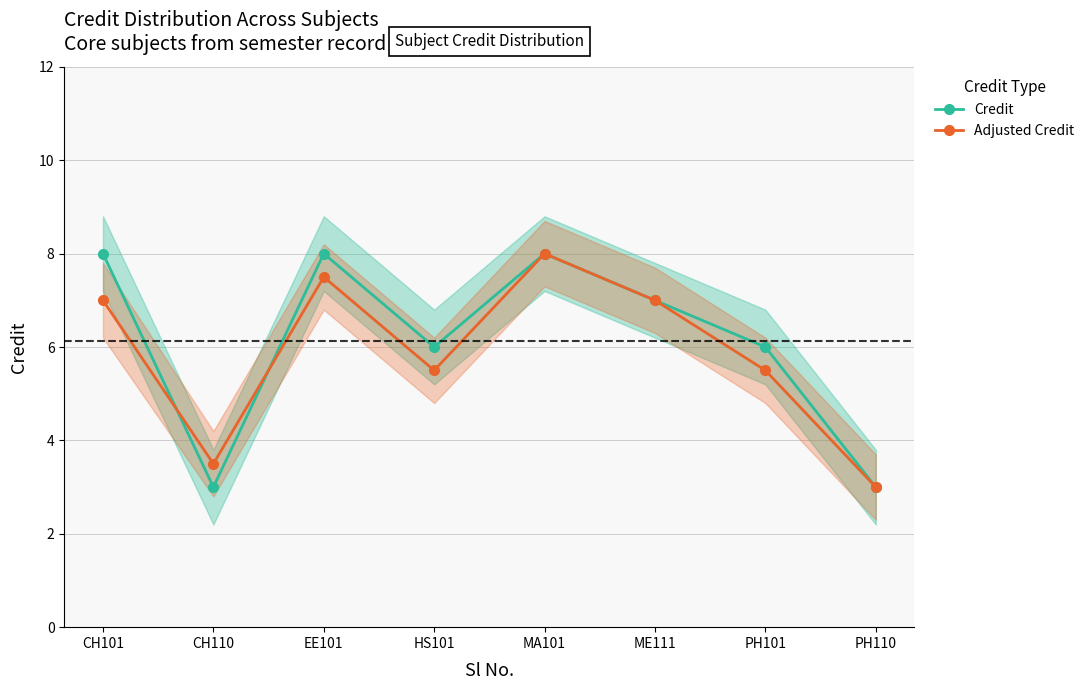

Which category has the lowest value in the Credit series?

CH110